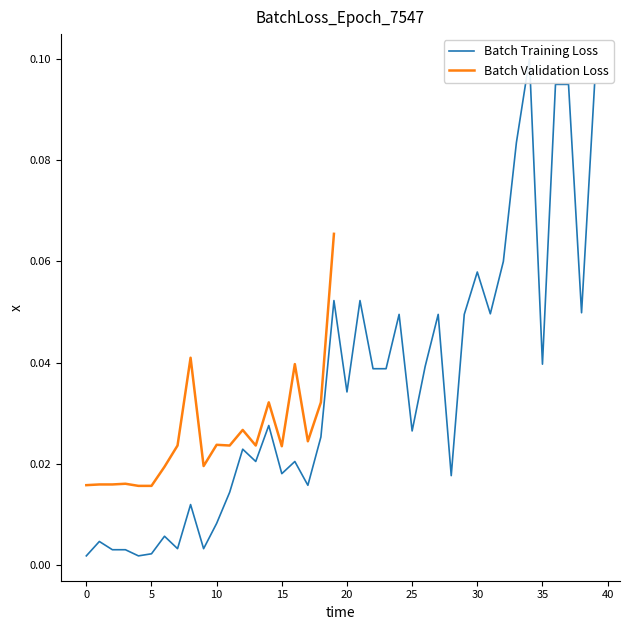

How many interior local peaks (higher than both neighbors) does the data have?

12